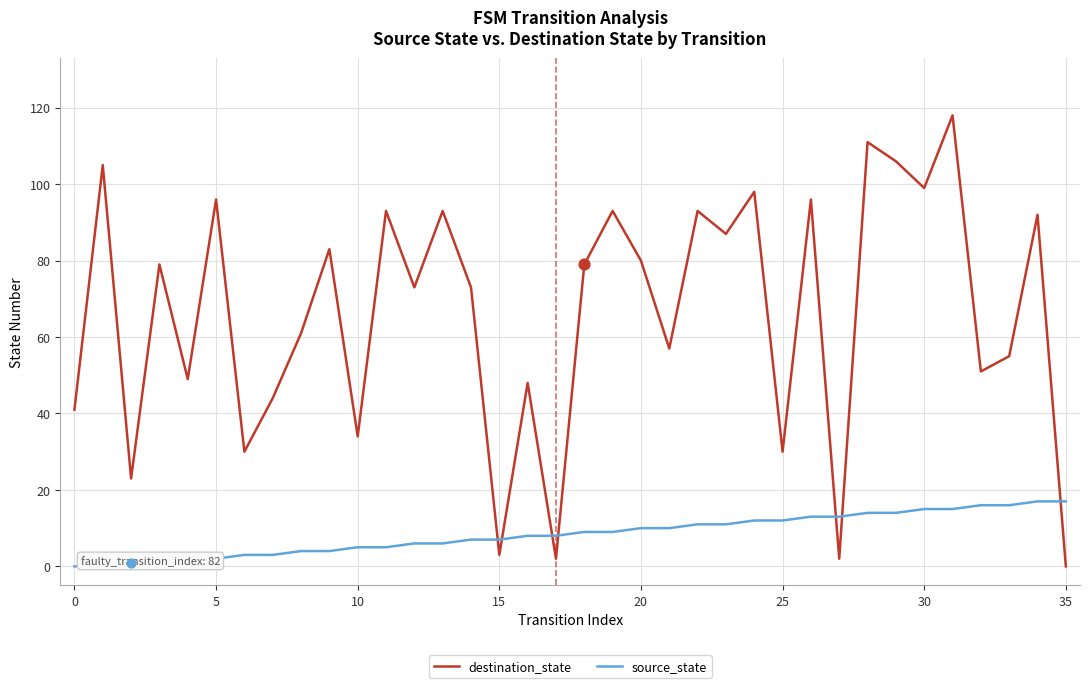

Is the value of destination_state at 32 greater than the value of source_state at 28?

Yes